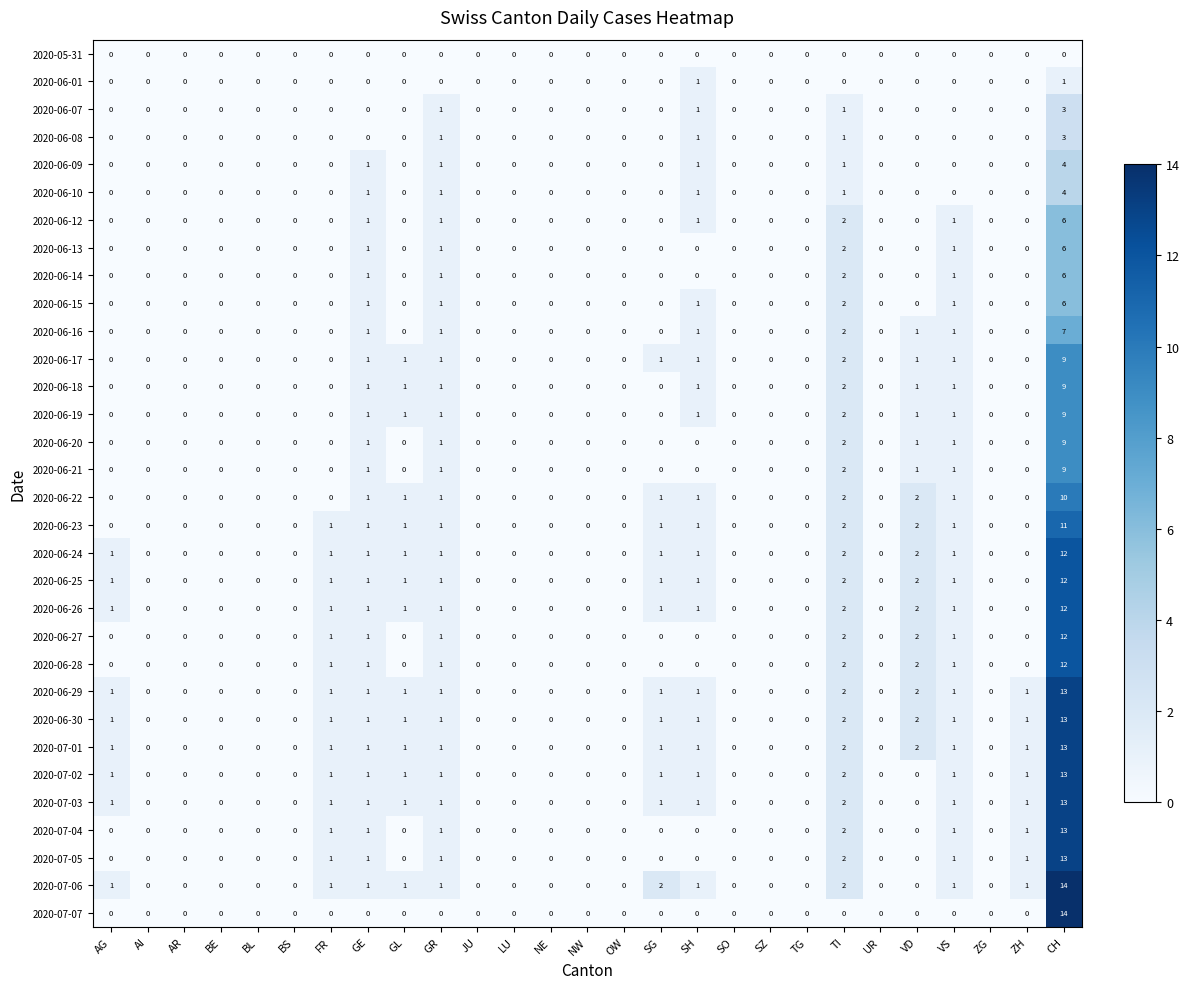

What is the sum of the 2020-06-30 values at VD and SH?

3